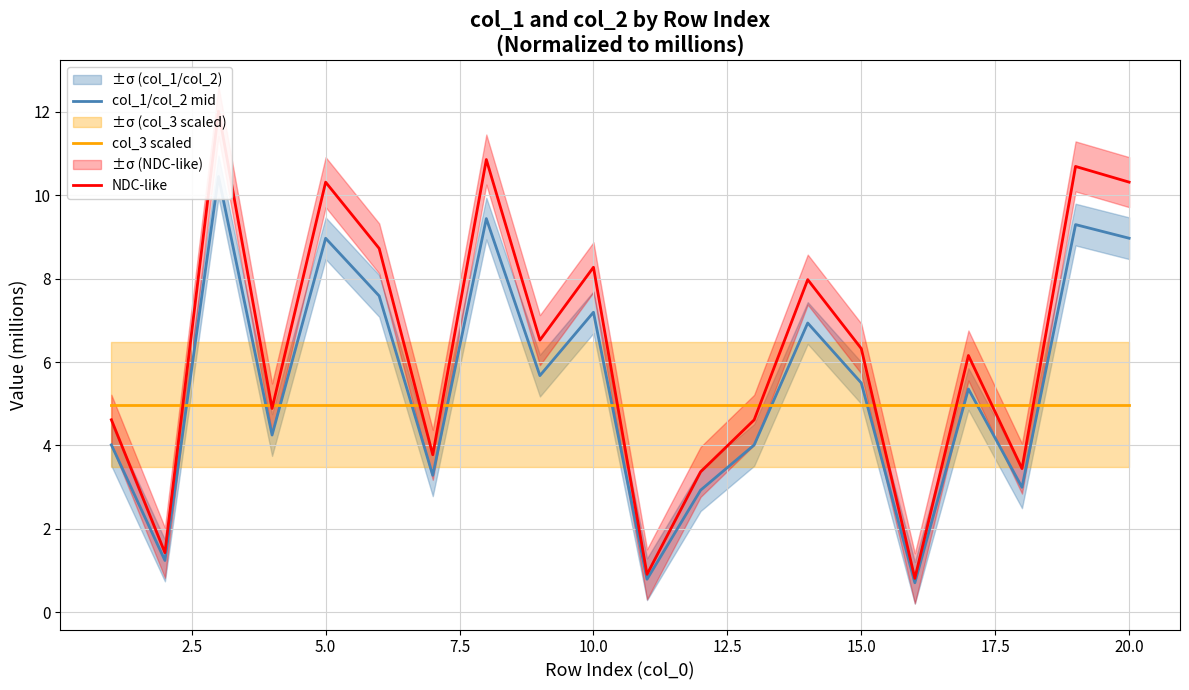

How many interior local peaks does the col_1/col_2 mid series have?

7